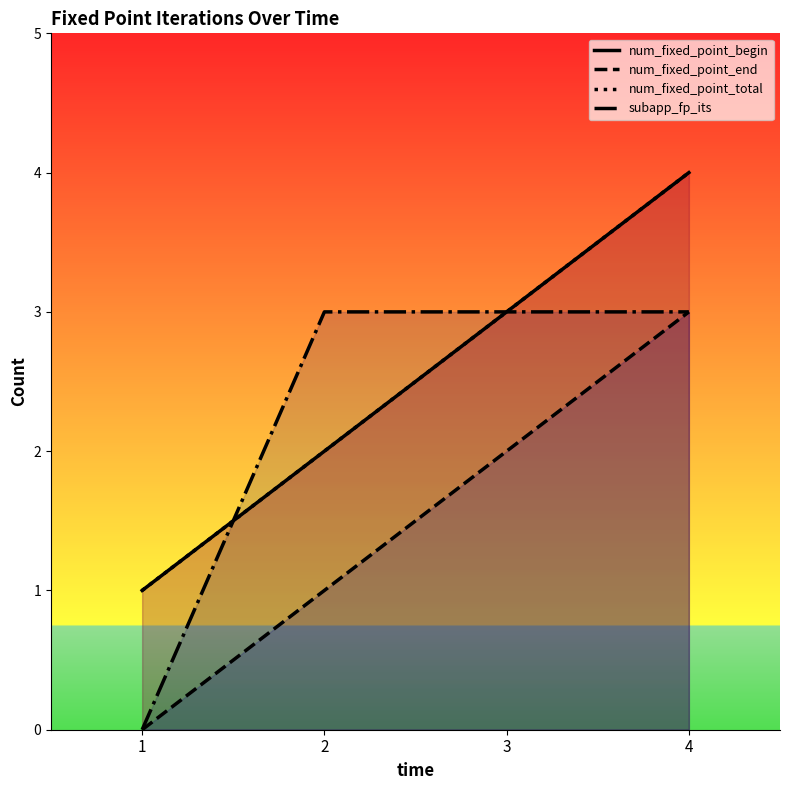

At which category does the chart reach its minimum across all series?

1